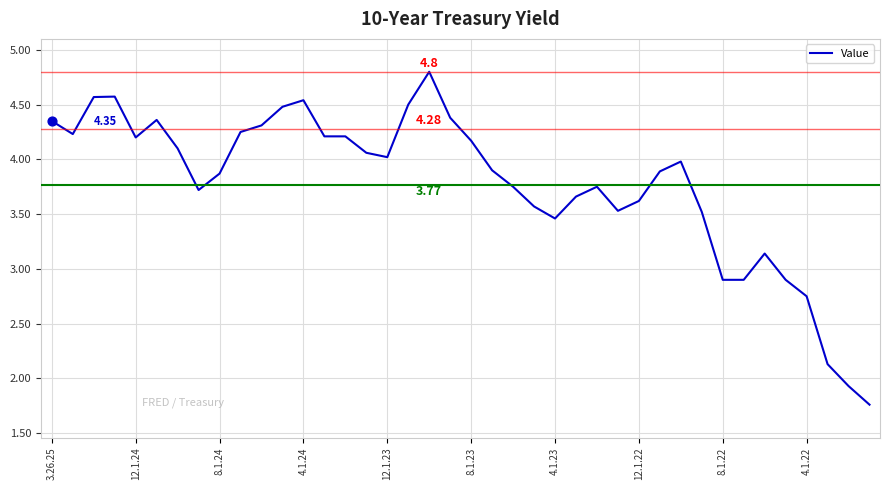

What is the difference between the maximum and minimum values?

3.0